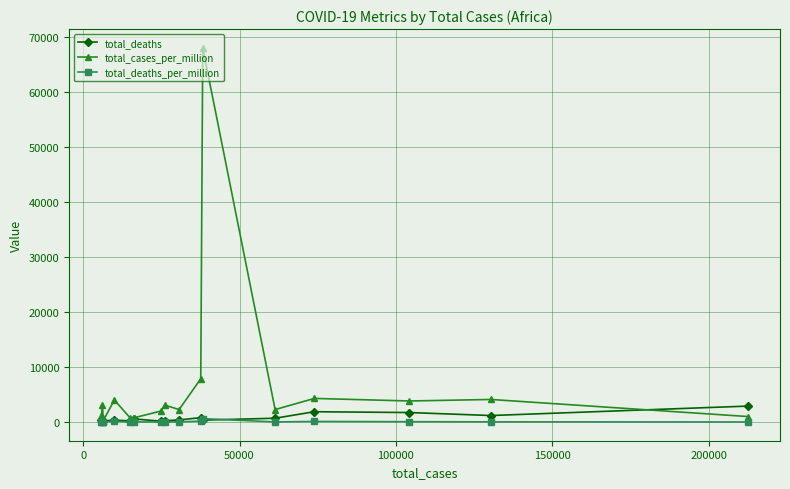

What is the value of the total_cases_per_million point at the 15th from the left?

3832.9